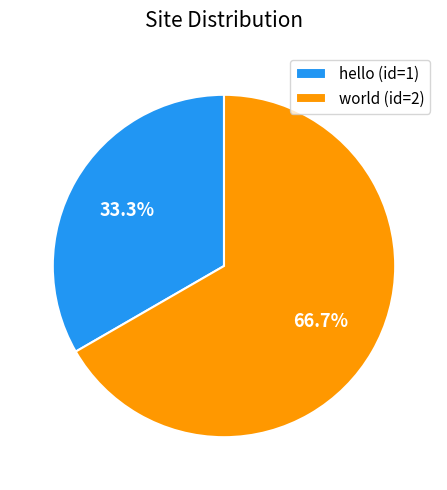

Between world and hello, which is larger?

world